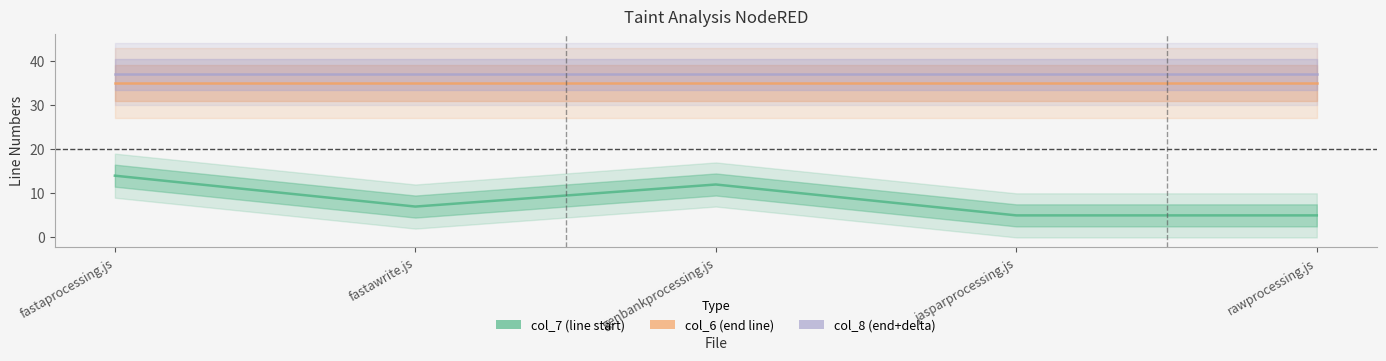

Reading right to left, what are all the values shown in this chart?

col_7: rawprocessing.js=5	jasparprocessing.js=5	genbankprocessing.js=12	fastawrite.js=7	fastaprocessing.js=14
col_6: rawprocessing.js=35	jasparprocessing.js=35	genbankprocessing.js=35	fastawrite.js=35	fastaprocessing.js=35
col_8: rawprocessing.js=37	jasparprocessing.js=37	genbankprocessing.js=37	fastawrite.js=37	fastaprocessing.js=37